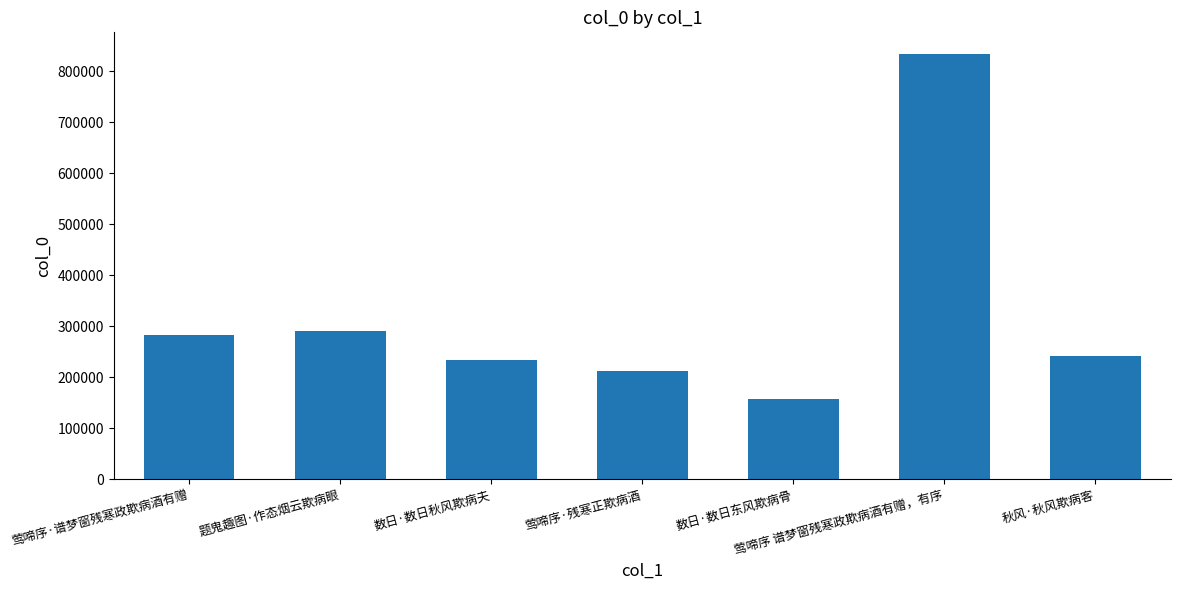

What value does the data have at 数日·数日东风欺病骨?

157443